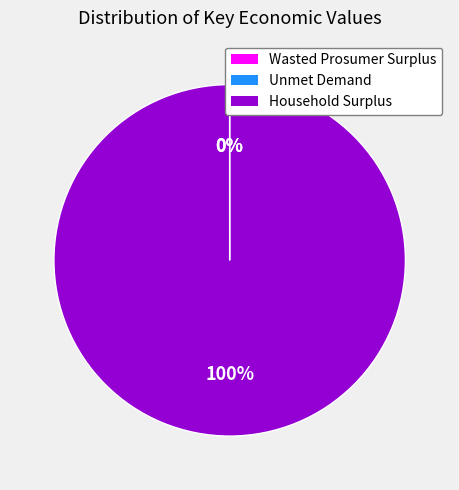

Which category has the biggest portion of the pie?

Household Surplus